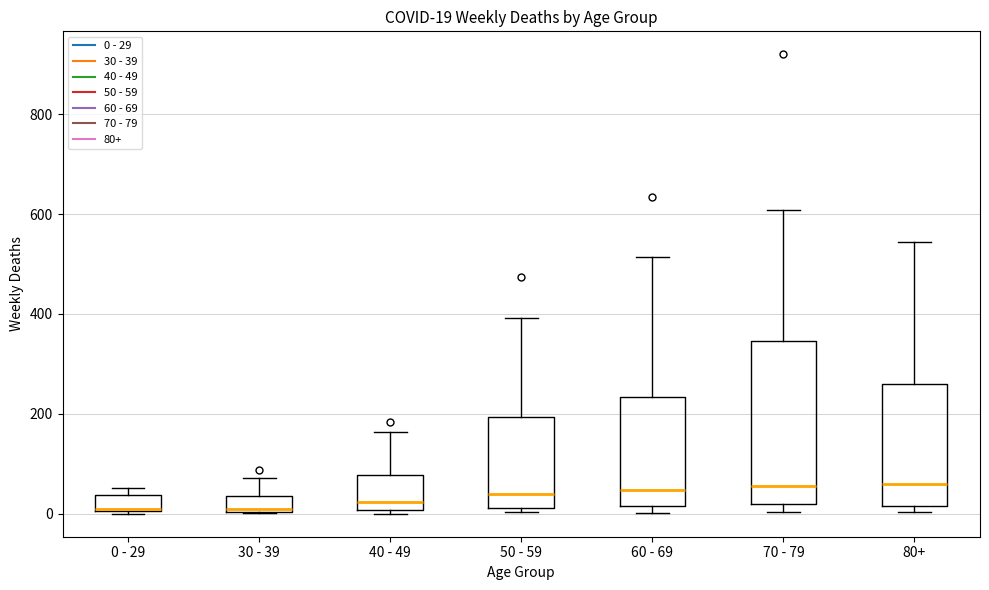

Comparing the boxes themselves (not the whiskers), which one is the tallest?

70 - 79